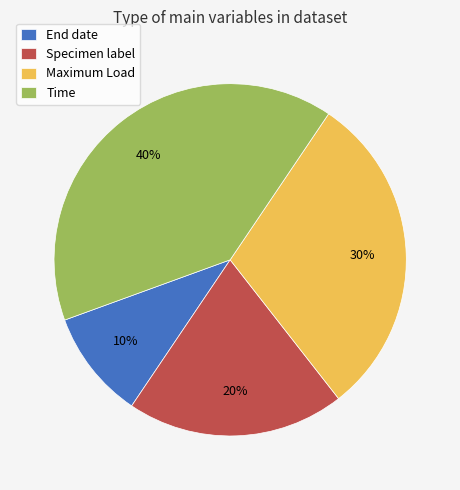

How many segments does this pie chart have?

4